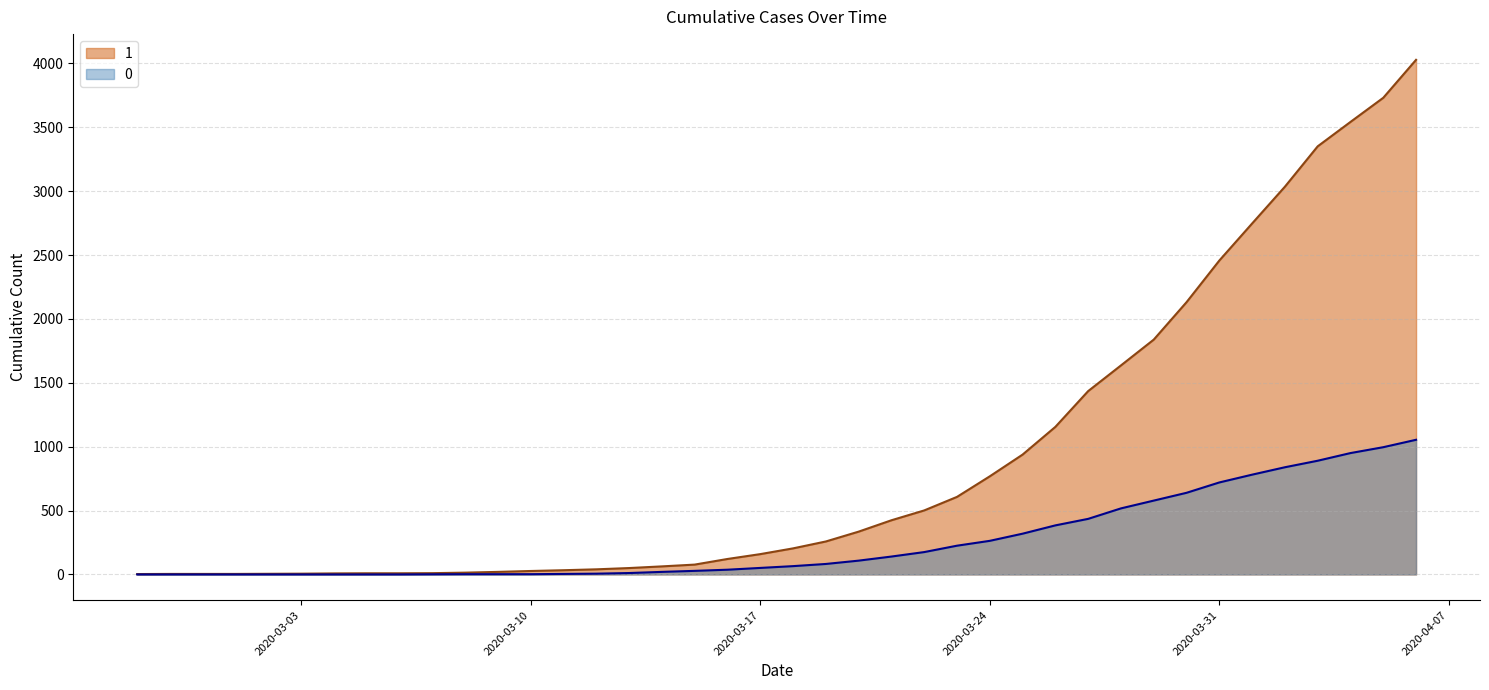

At which category is the sum across all series the highest?

2020-04-06